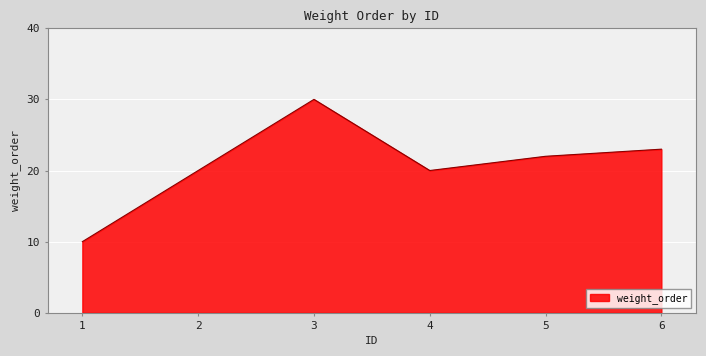

True or false: there are more than 0 points higher than both neighbors.

True